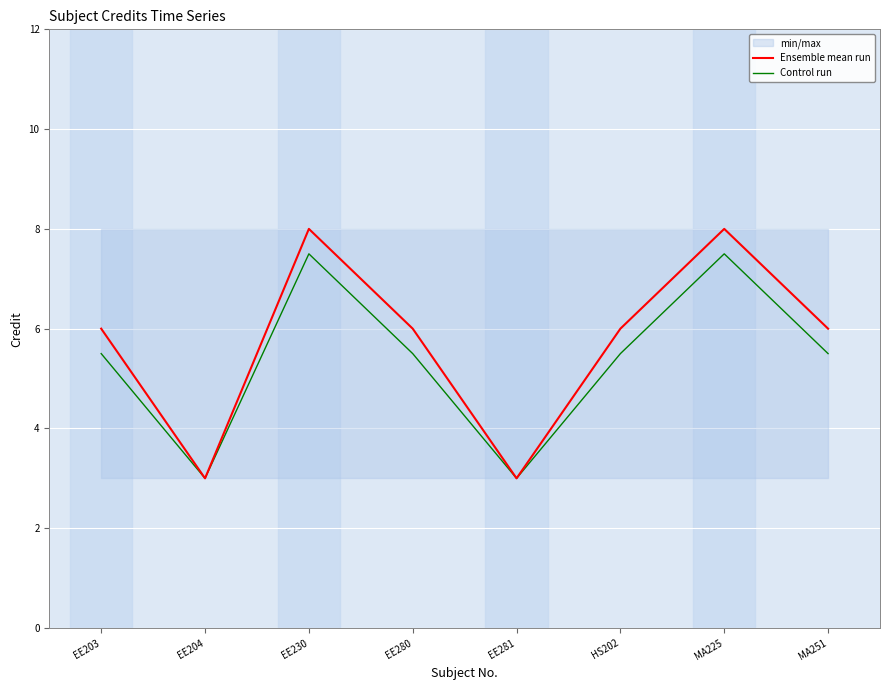

Reading right to left, list all the values displayed in this chart.

Ensemble mean run: MA251=6.0	MA225=8.0	HS202=6.0	EE281=3.0	EE280=6.0	EE230=8.0	EE204=3.0	EE203=6.0
Control run: MA251=5.5	MA225=7.5	HS202=5.5	EE281=3.0	EE280=5.5	EE230=7.5	EE204=3.0	EE203=5.5